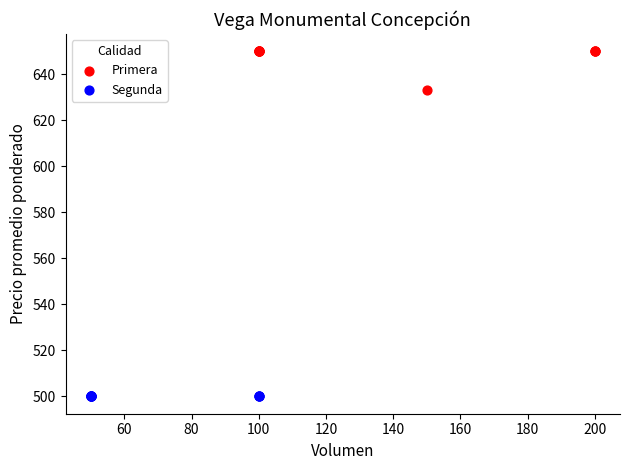

Which series reaches the minimum Y coordinate?

Segunda